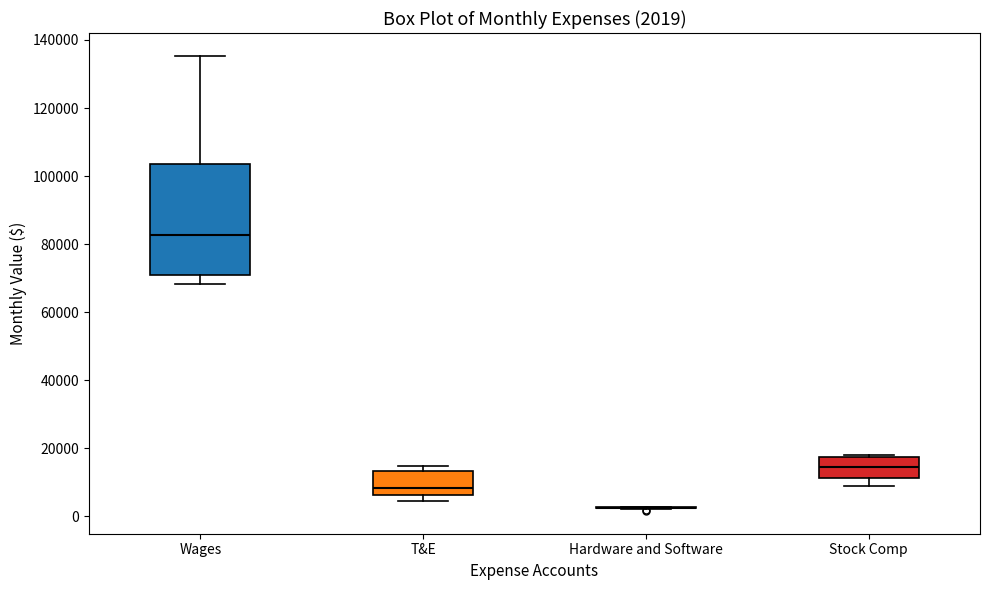

Which box is the tallest, from its lower edge to its upper edge?

Wages